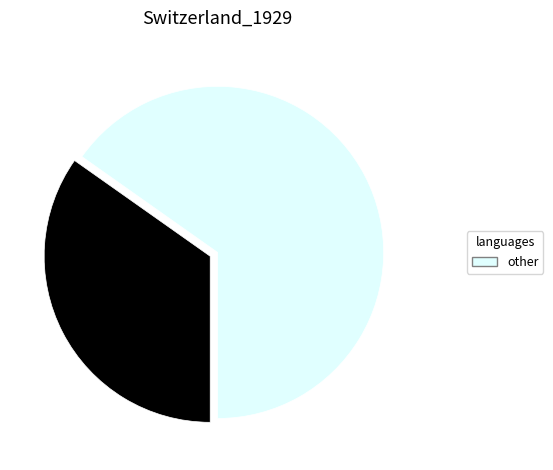

Is there any slice that represents more than half of the pie?

Yes